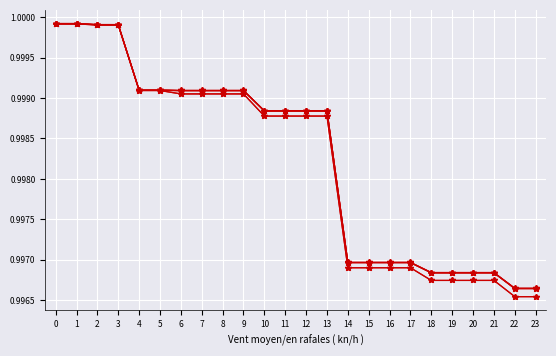

Reading left to right, transcribe all the data shown in this chart.

detector_185: 0=1.0	1=1.0	2=1.0	3=1.0	4=1.0	5=1.0	6=1.0	7=1.0	8=1.0	9=1.0	10=1.0	11=1.0	12=1.0	13=1.0	14=1.0	15=1.0	16=1.0	17=1.0	18=1.0	19=1.0	20=1.0	21=1.0	22=1.0	23=1.0
detector_186: 0=1.0	1=1.0	2=1.0	3=1.0	4=1.0	5=1.0	6=1.0	7=1.0	8=1.0	9=1.0	10=1.0	11=1.0	12=1.0	13=1.0	14=1.0	15=1.0	16=1.0	17=1.0	18=1.0	19=1.0	20=1.0	21=1.0	22=1.0	23=1.0
detector_187: 0=1.0	1=1.0	2=1.0	3=1.0	4=1.0	5=1.0	6=1.0	7=1.0	8=1.0	9=1.0	10=1.0	11=1.0	12=1.0	13=1.0	14=1.0	15=1.0	16=1.0	17=1.0	18=1.0	19=1.0	20=1.0	21=1.0	22=1.0	23=1.0
detector_188: 0=1.0	1=1.0	2=1.0	3=1.0	4=1.0	5=1.0	6=1.0	7=1.0	8=1.0	9=1.0	10=1.0	11=1.0	12=1.0	13=1.0	14=1.0	15=1.0	16=1.0	17=1.0	18=1.0	19=1.0	20=1.0	21=1.0	22=1.0	23=1.0
detector_189: 0=1.0	1=1.0	2=1.0	3=1.0	4=1.0	5=1.0	6=1.0	7=1.0	8=1.0	9=1.0	10=1.0	11=1.0	12=1.0	13=1.0	14=1.0	15=1.0	16=1.0	17=1.0	18=1.0	19=1.0	20=1.0	21=1.0	22=1.0	23=1.0
detector_190: 0=1.0	1=1.0	2=1.0	3=1.0	4=1.0	5=1.0	6=1.0	7=1.0	8=1.0	9=1.0	10=1.0	11=1.0	12=1.0	13=1.0	14=1.0	15=1.0	16=1.0	17=1.0	18=1.0	19=1.0	20=1.0	21=1.0	22=1.0	23=1.0